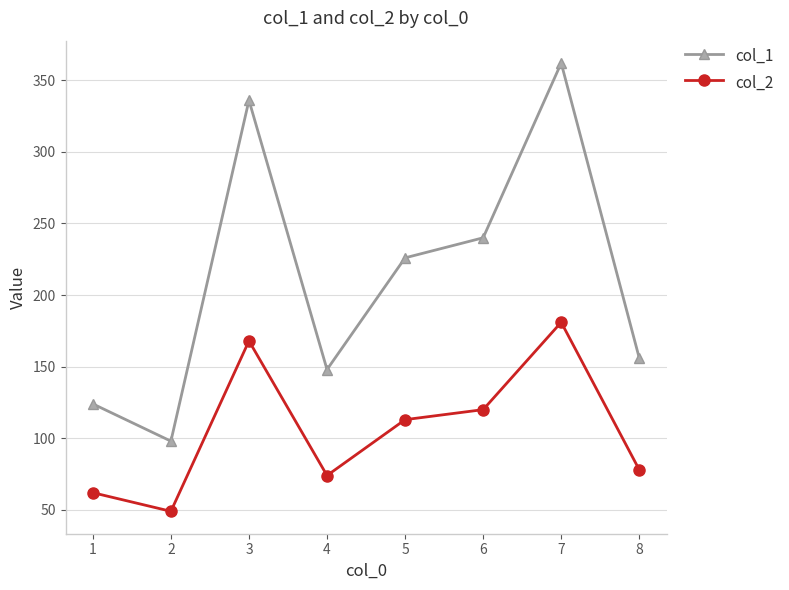

Between 2 and 6, which series saw the biggest shift?

col_1